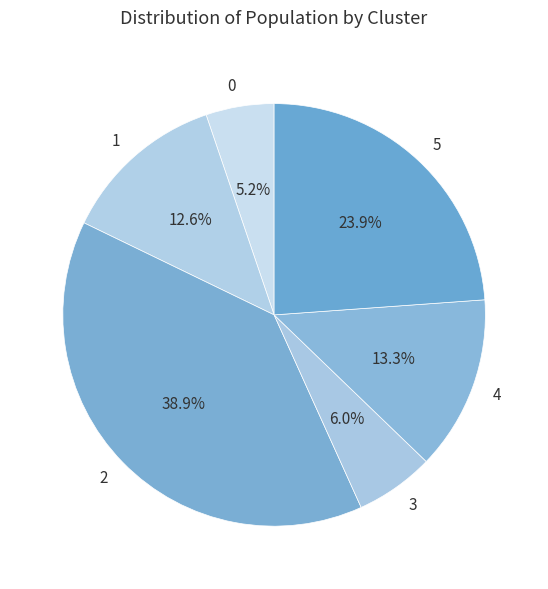

Rank the categories by value from lowest to highest.

0, 3, 1, 4, 5, 2